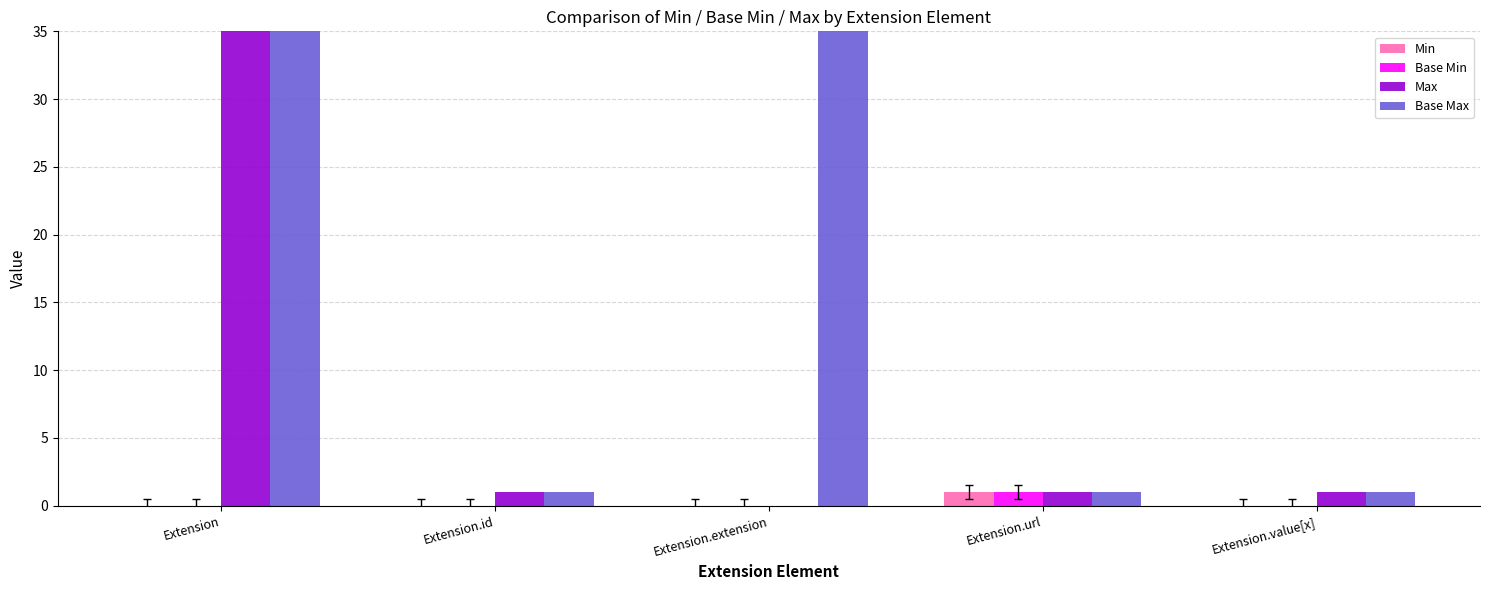

At which label is Min closest to 0?

Extension